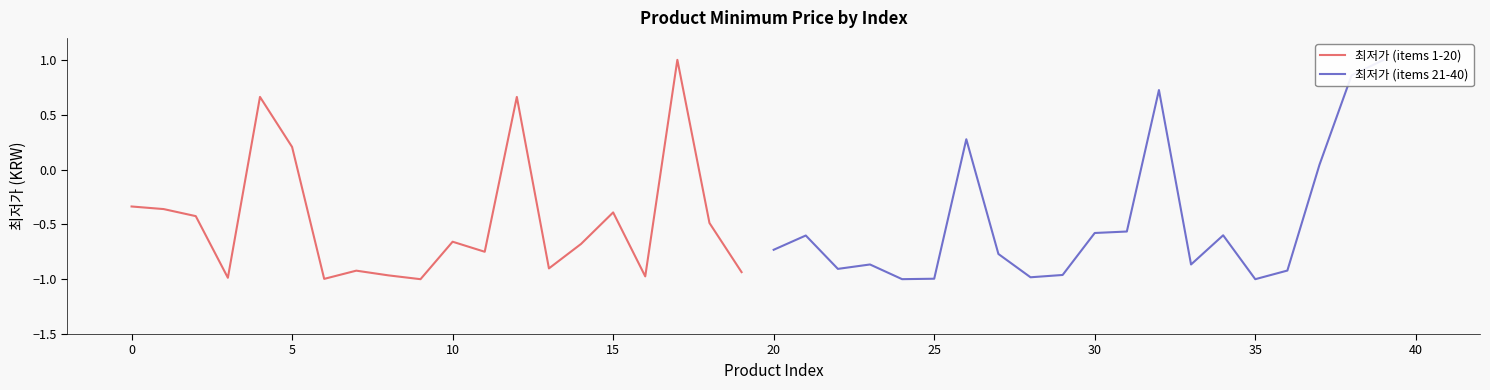

True or false: 최저가 (items 1-20) has more than 2 points higher than both neighbors.

True